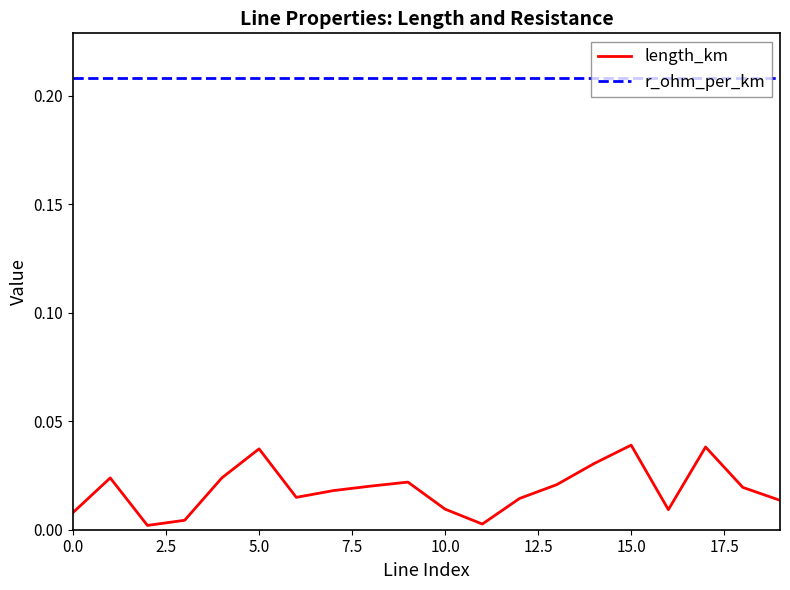

Rank the series by their average value, from lowest to highest.

length_km, r_ohm_per_km